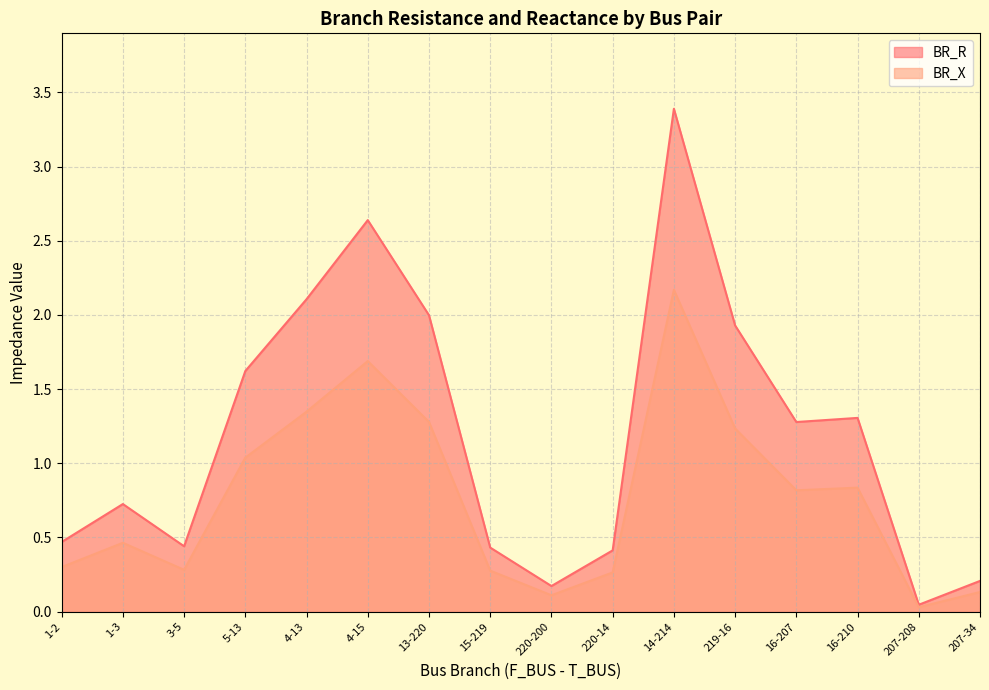

Reading right to left, transcribe all the data shown in this chart.

BR_R: 0.2	0.0	1.3	1.3	1.9	3.4	0.4	0.2	0.4	2.0	2.6	2.1	1.6	0.4	0.7	0.5
BR_X: 0.1	0.0	0.8	0.8	1.2	2.2	0.3	0.1	0.3	1.3	1.7	1.3	1.0	0.3	0.5	0.3